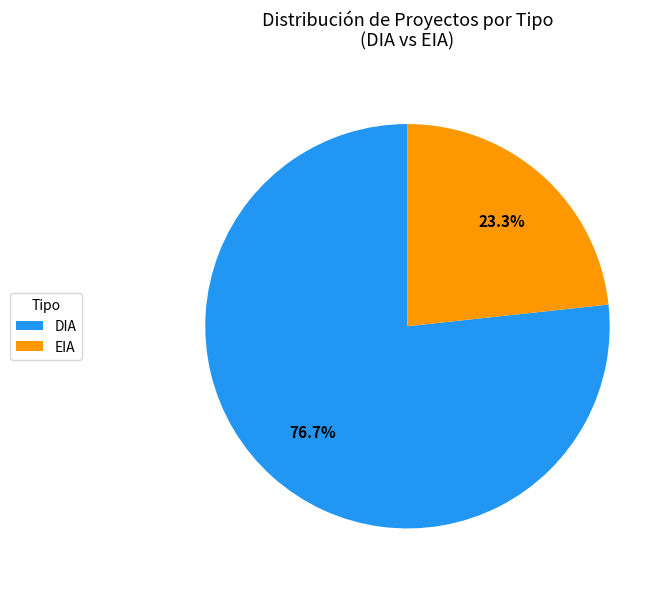

To the nearest percent, what portion does EIA represent?

23%